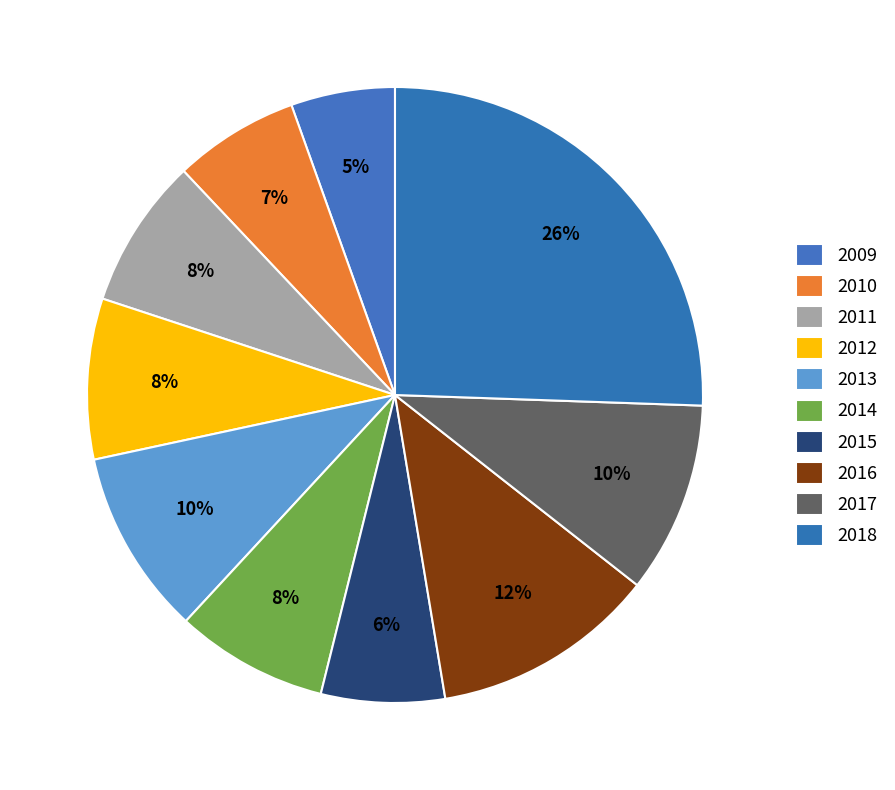

The 2015 slice represents 14% of the pie. True or false?

False